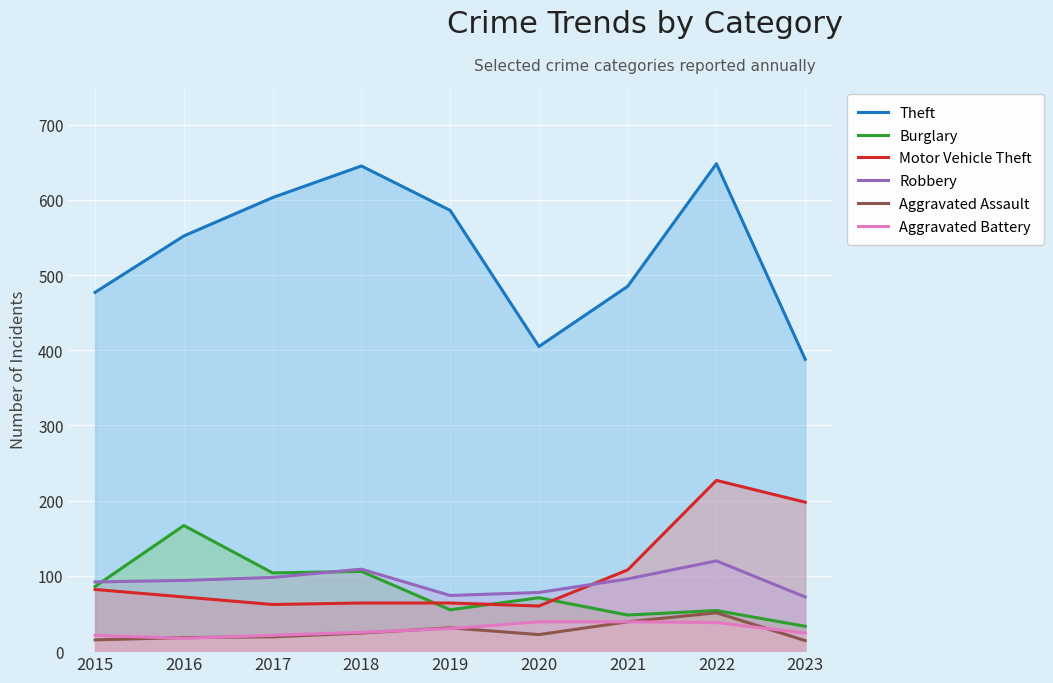

Reading left to right, extract all data points from this chart.

Theft: 2015=477	2016=552	2017=603	2018=645	2019=586	2020=405	2021=485	2022=648	2023=388
Burglary: 2015=86	2016=167	2017=104	2018=106	2019=55	2020=71	2021=48	2022=54	2023=33
Motor Vehicle Theft: 2015=82	2016=72	2017=62	2018=64	2019=64	2020=60	2021=108	2022=227	2023=198
Robbery: 2015=92	2016=94	2017=98	2018=109	2019=74	2020=78	2021=96	2022=120	2023=72
Aggravated Assault: 2015=15	2016=18	2017=19	2018=24	2019=31	2020=22	2021=39	2022=51	2023=14
Aggravated Battery: 2015=21	2016=17	2017=21	2018=25	2019=30	2020=39	2021=39	2022=38	2023=24